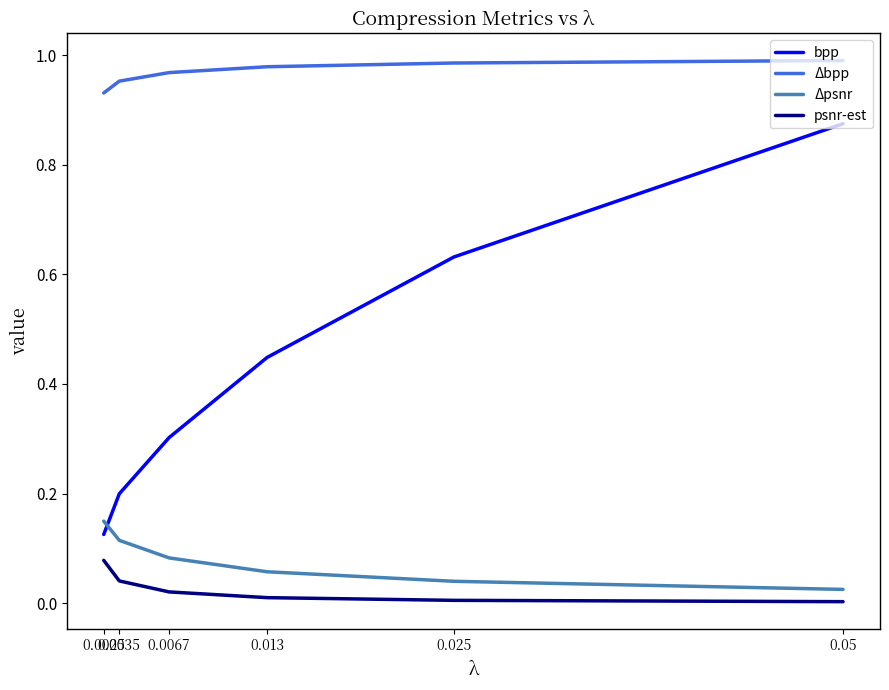

True or false: Δpsnr has a value of 0.0 at 0.013.

False